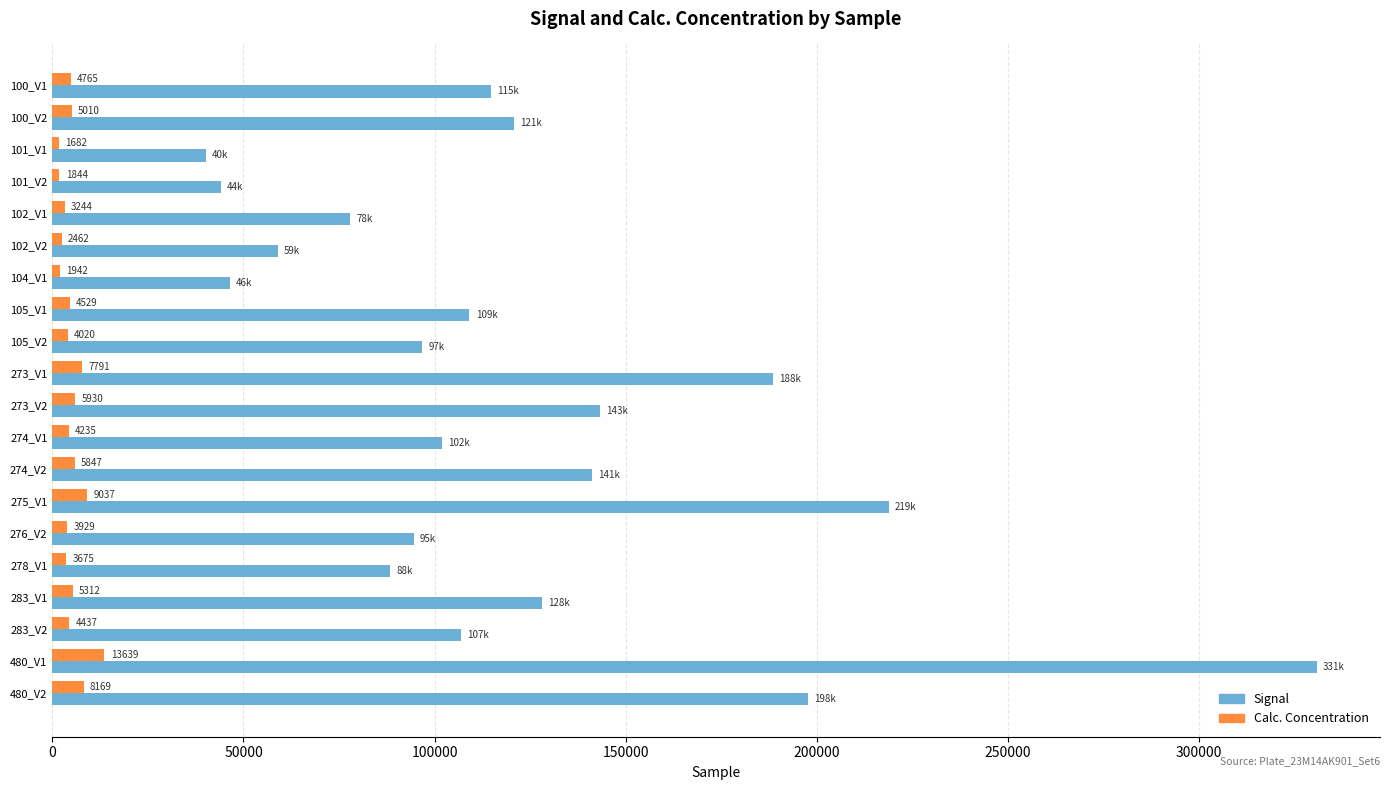

The Calc. Concentration series shows 1941.7 at 104_V1. True or false?

True